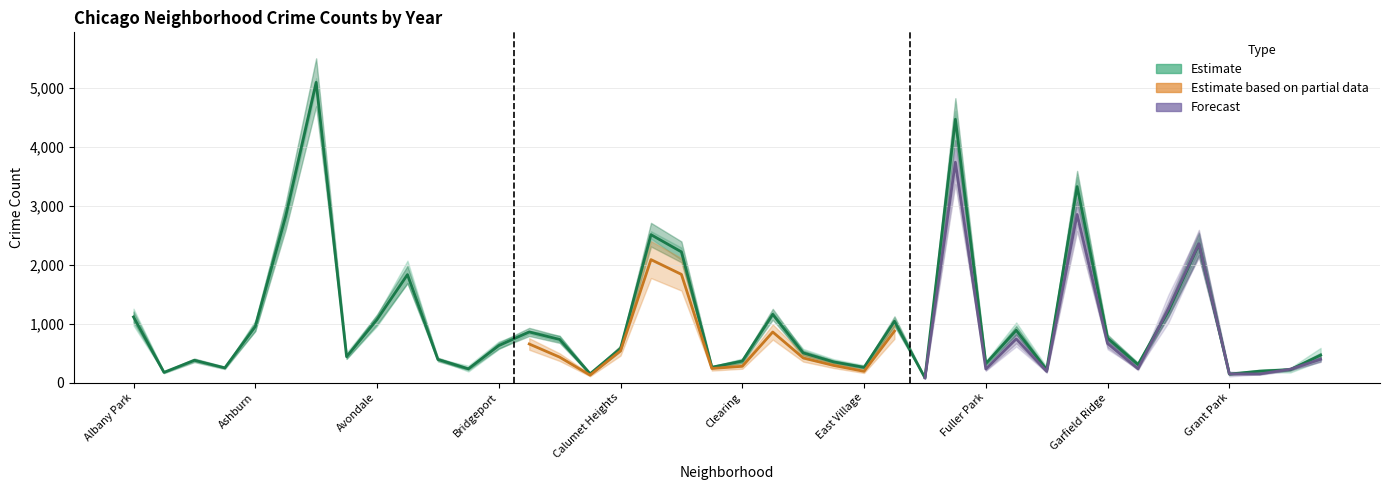

At which category does 2022 reach its first local peak?

Archer Heights